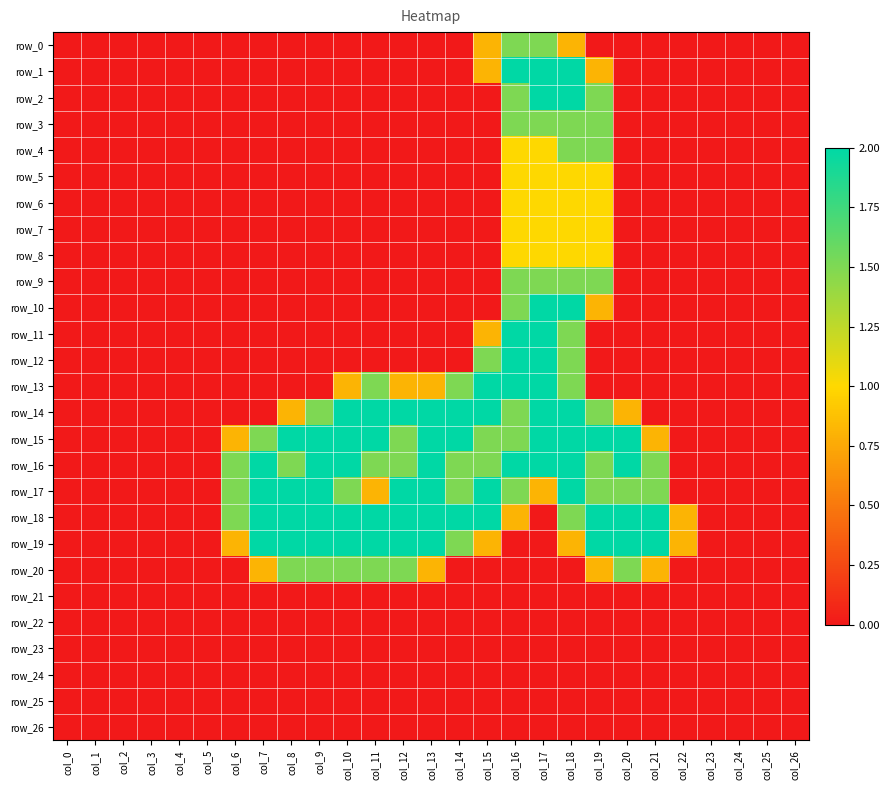

List the labels in order of row_4 value, smallest first.

col_0, col_1, col_2, col_3, col_4, col_5, col_6, col_7, col_8, col_9, col_10, col_11, col_12, col_13, col_14, col_15, col_20, col_21, col_22, col_23, col_24, col_25, col_26, col_16, col_17, col_18, col_19